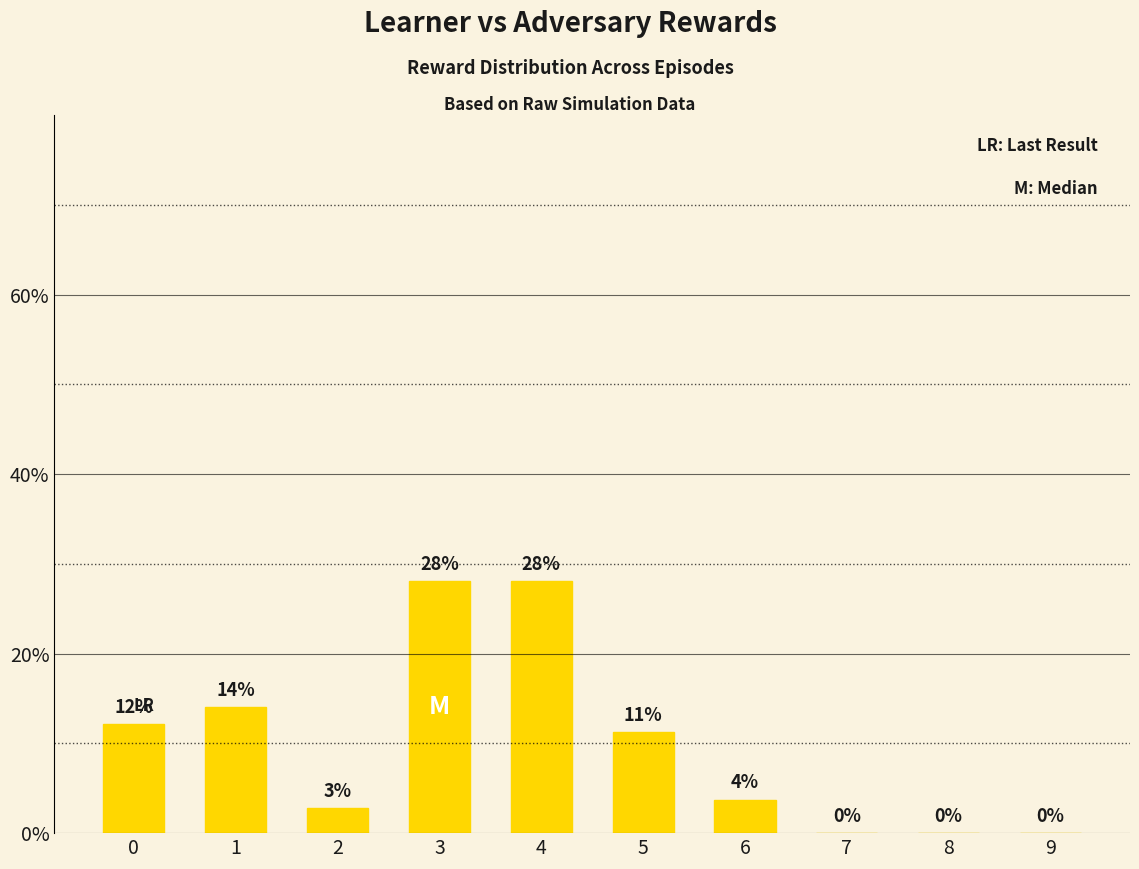

How many distinct data groups are displayed?

1